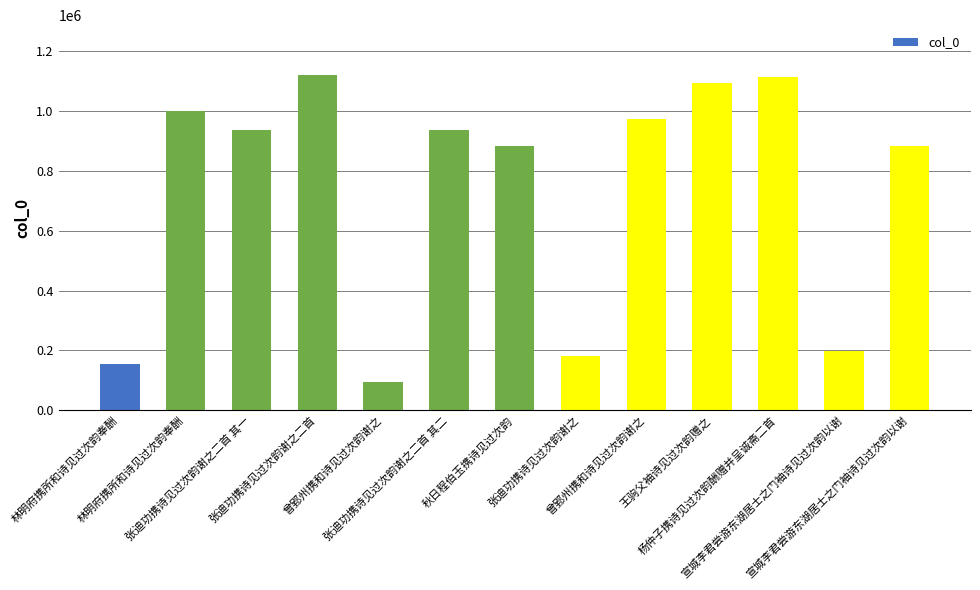

Reading left to right, list all the values displayed in this chart.

林明府携所和诗见过次韵奉酬=155577	林明府携所和诗见过次韵奉酬=999039	张迪功携诗见过次韵谢之二首 其一=937932	张迪功携诗见过次韵谢之二首=1118841	曾郢州携和诗见过次韵谢之=95970	张迪功携诗见过次韵谢之二首 其二=937931	秋日程伯玉携诗见过次韵=883110	张迪功携诗见过次韵谢之=180602	曾郢州携和诗见过次韵谢之=973456	王驹父袖诗见过次韵赠之=1092197	杨仲子携诗见过次韵酬赠并呈诚斋二首=1113410	宣城李君尝游东湖居士之门袖诗见过次韵以谢=196337	宣城李君尝游东湖居士之门袖诗见过次韵以谢=882109